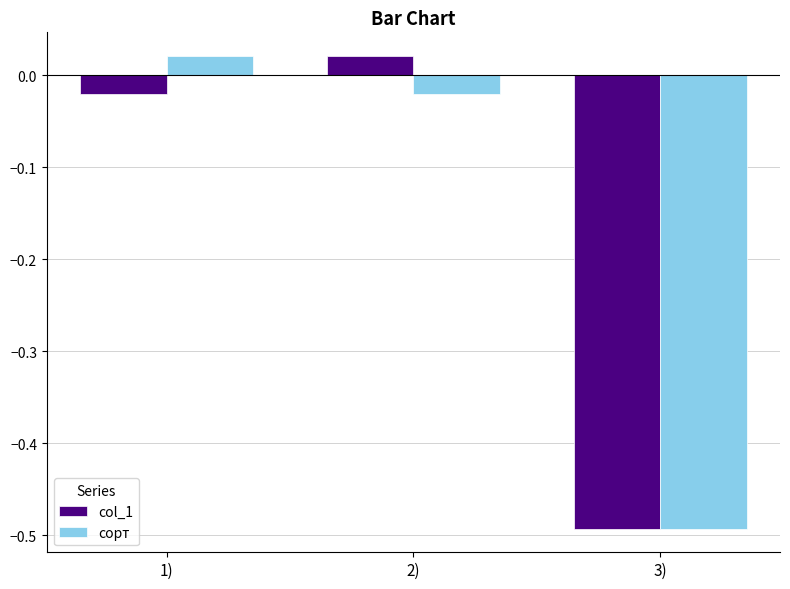

At which label does сорт first exceed 0?

1)